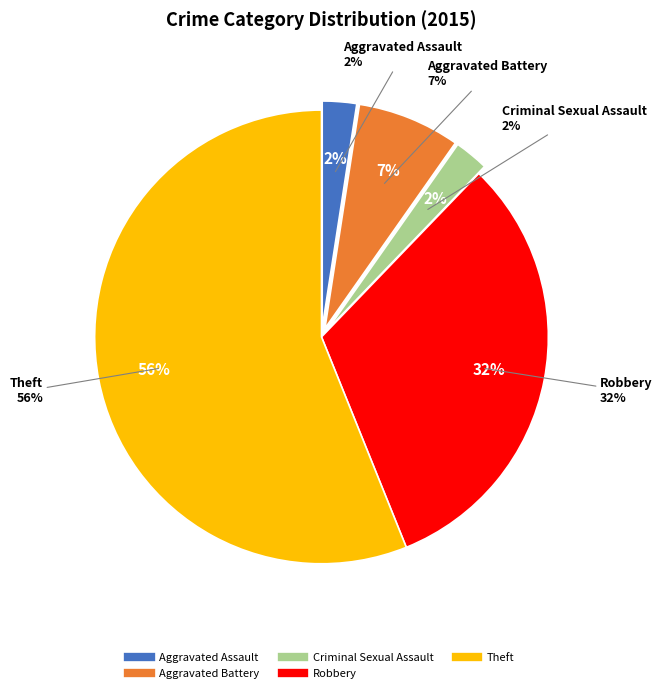

Which category accounts for the majority?

Theft